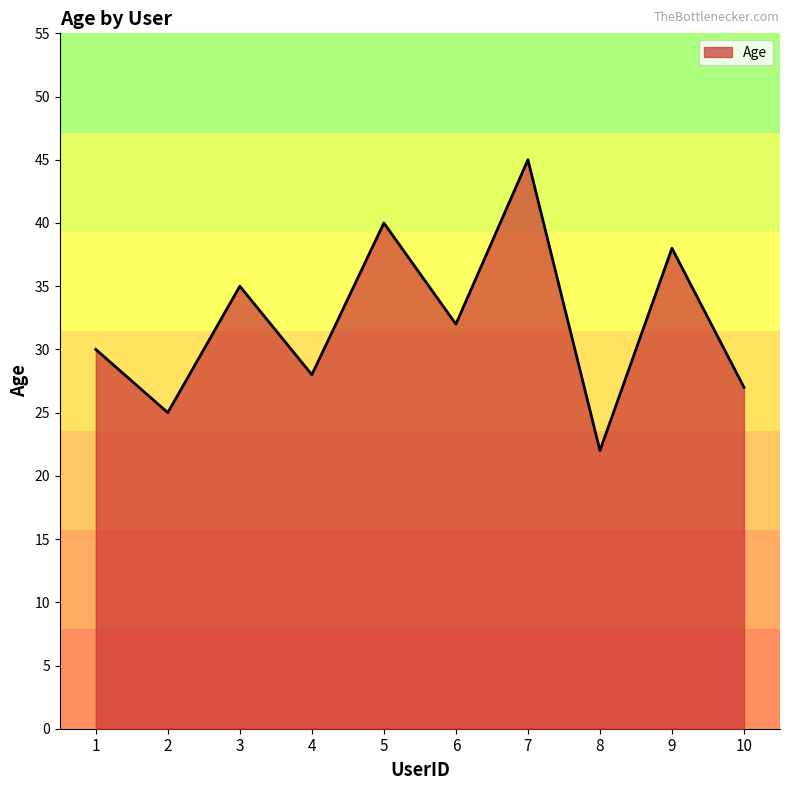

Is it true that the value at 5 is 40?

True